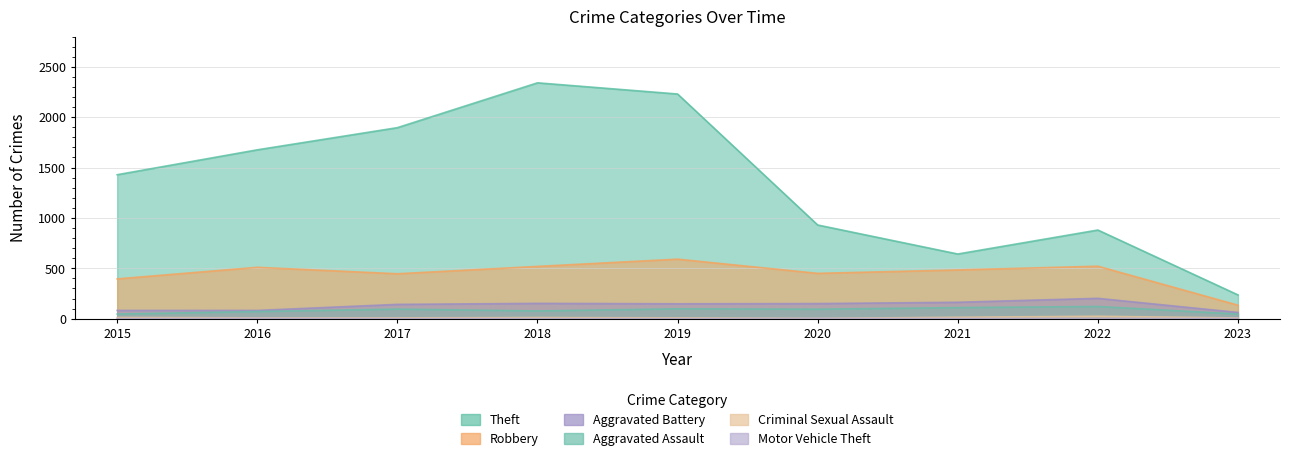

Rank the categories by Motor Vehicle Theft value from highest to lowest.

2016, 2020, 2023, 2017, 2021, 2022, 2015, 2018, 2019